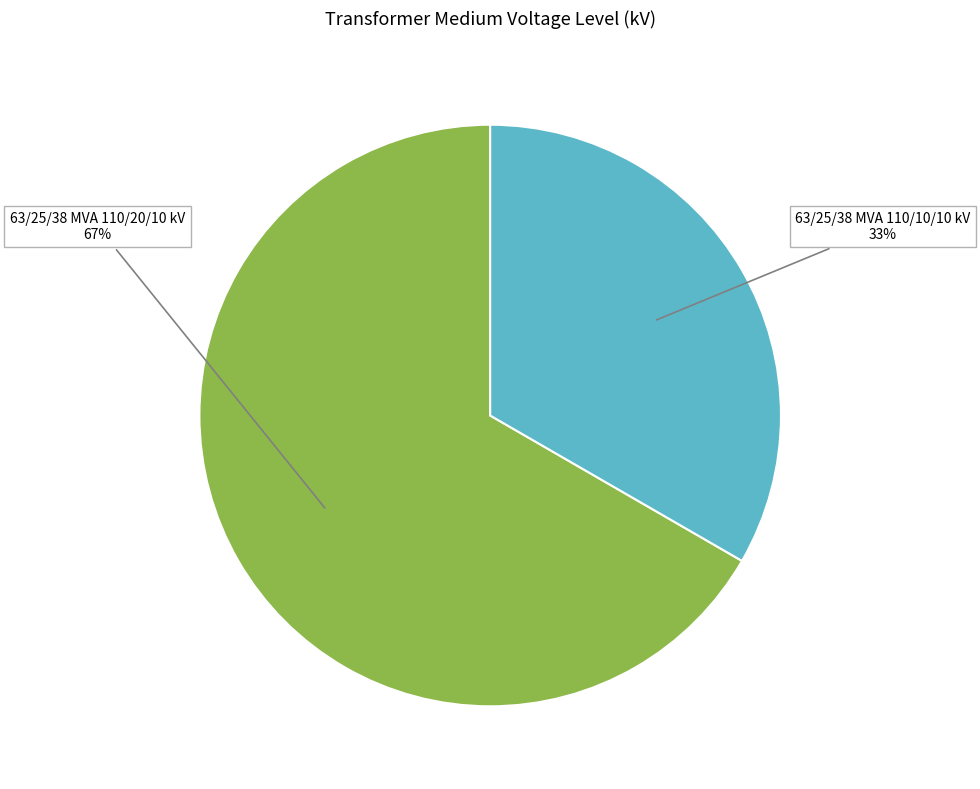

Which slice is the largest?

63/25/38 MVA 110/20/10 kV